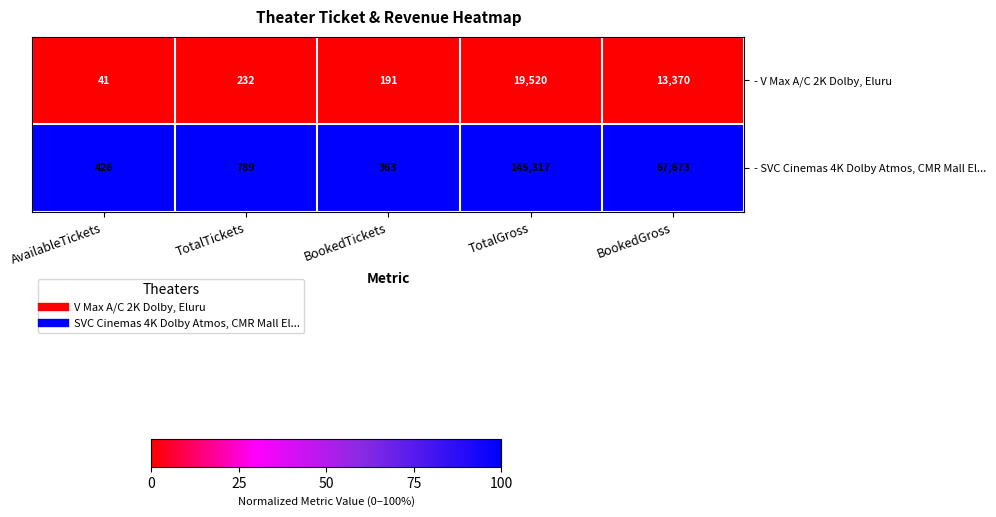

Which label corresponds to the largest value in the chart?

TotalGross